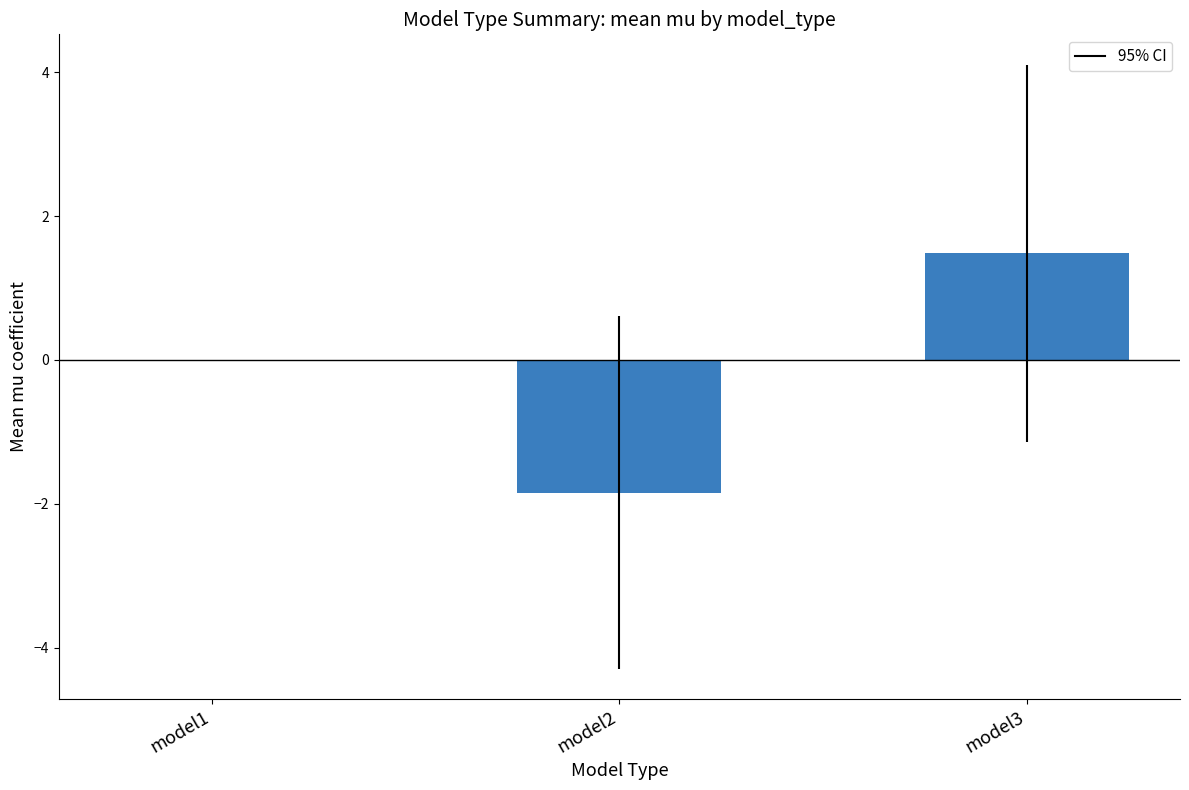

The chart shows a value of -1.8 at model2. True or false?

True